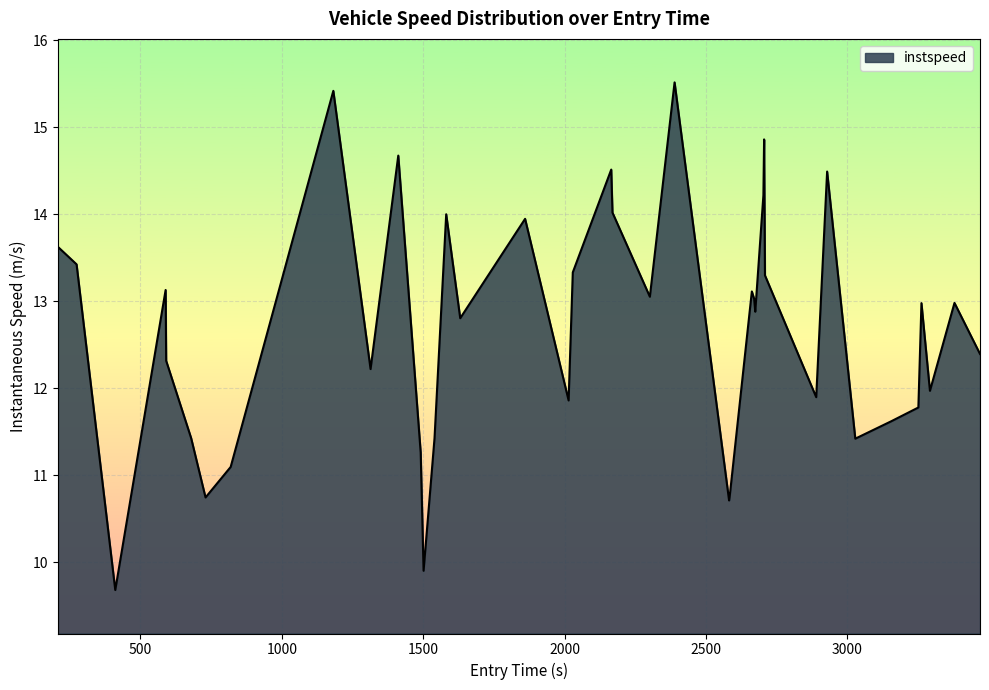

What is the minimum value shown in the chart?

9.7